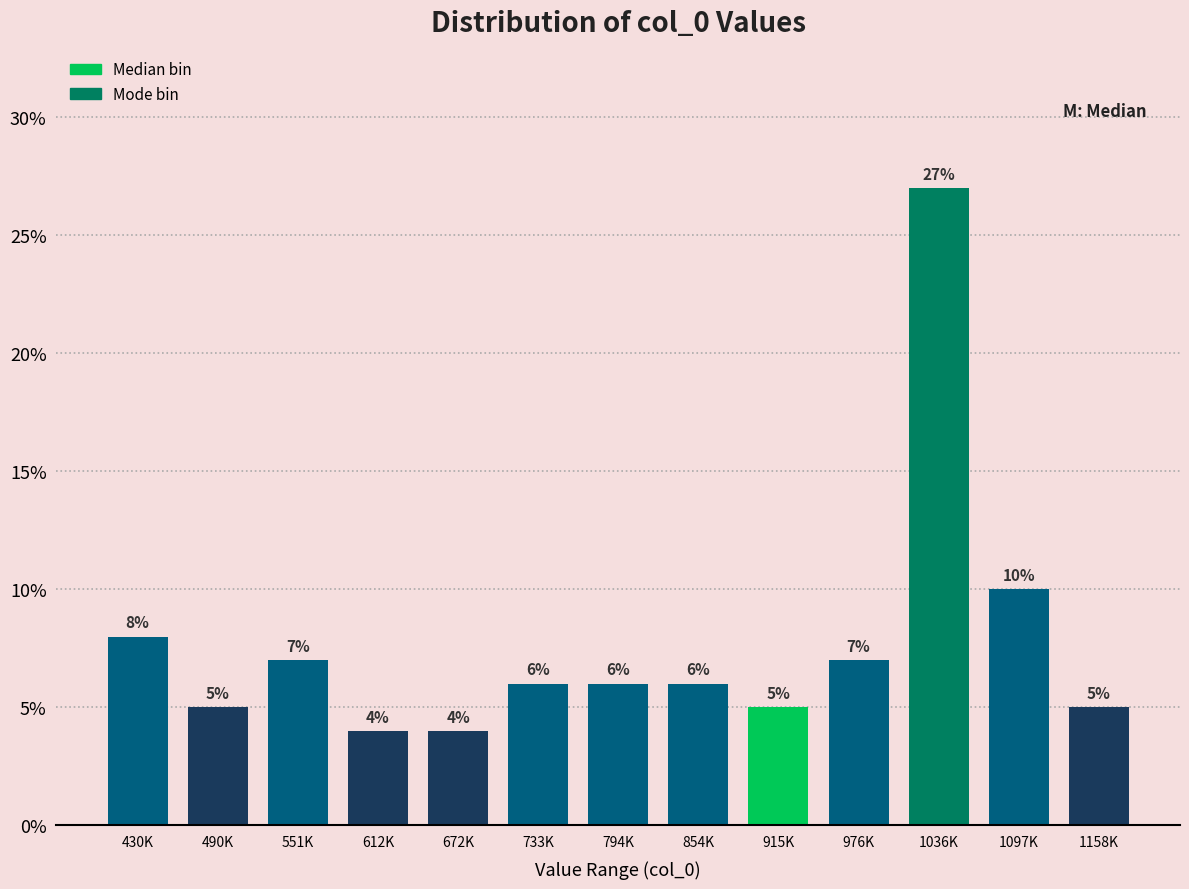

Reading left to right, extract all data points from this chart.

430K=8.0	490K=5.0	551K=7.0	612K=4.0	672K=4.0	733K=6.0	794K=6.0	854K=6.0	915K=5.0	976K=7.0	1036K=27.0	1097K=10.0	1158K=5.0